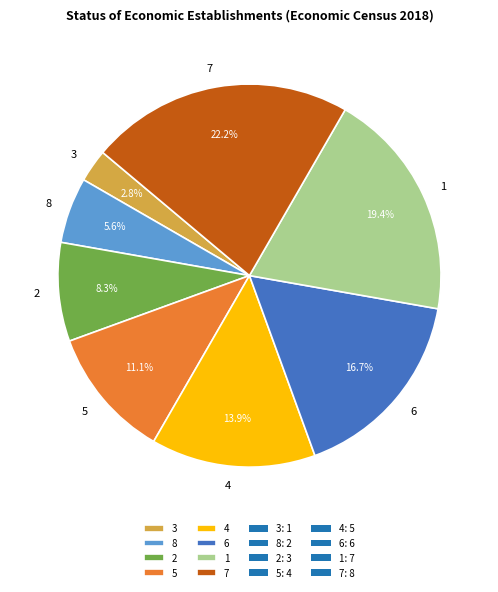

How many segments does this pie chart have?

8